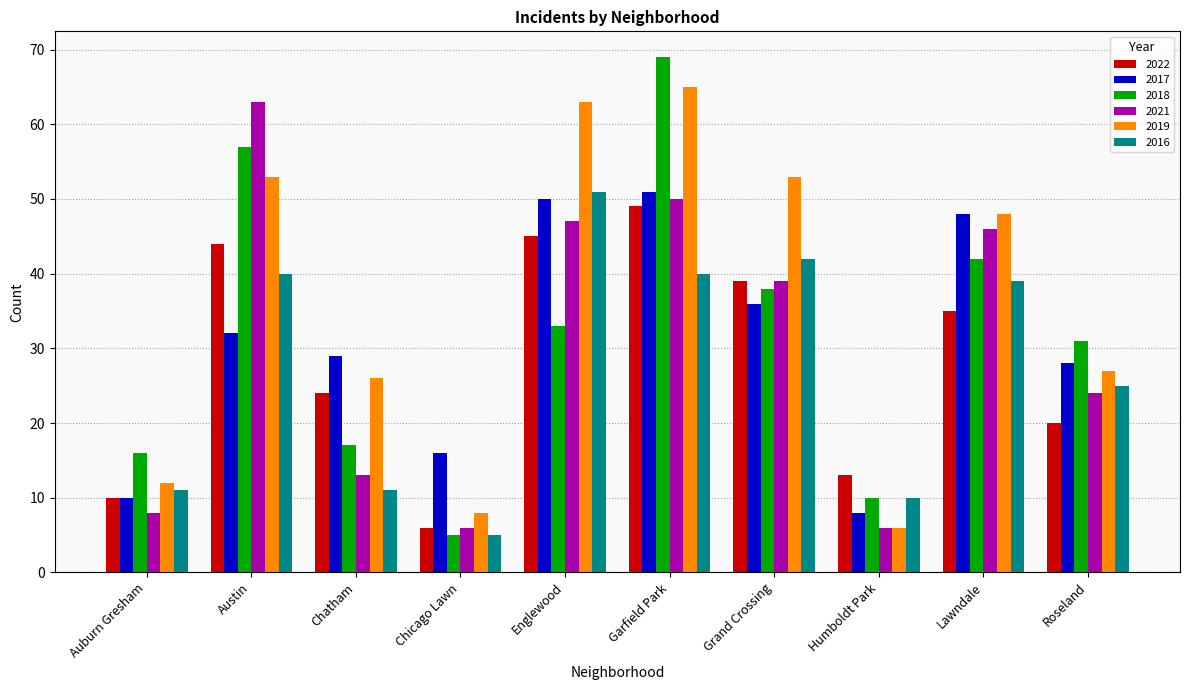

What is the difference between the maximum and second lowest values in the 2018 series?

59